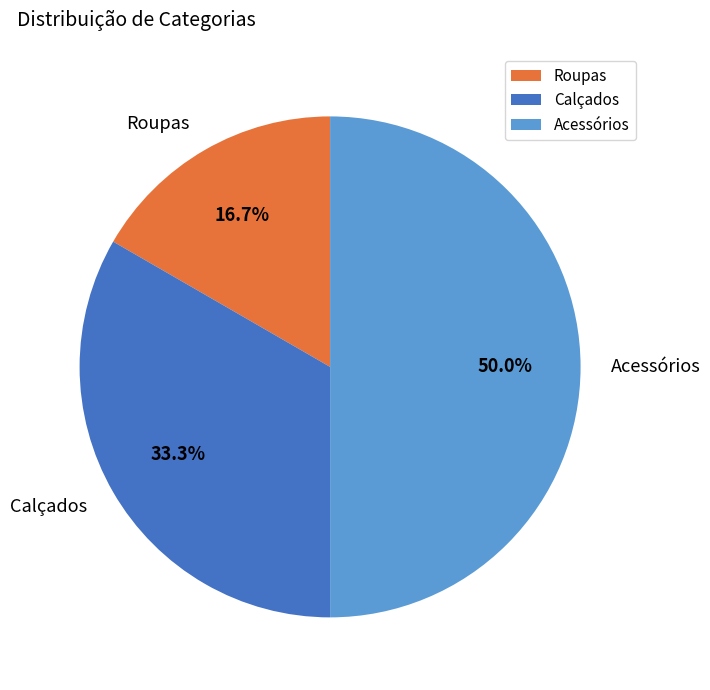

How many slices are in this pie chart?

3